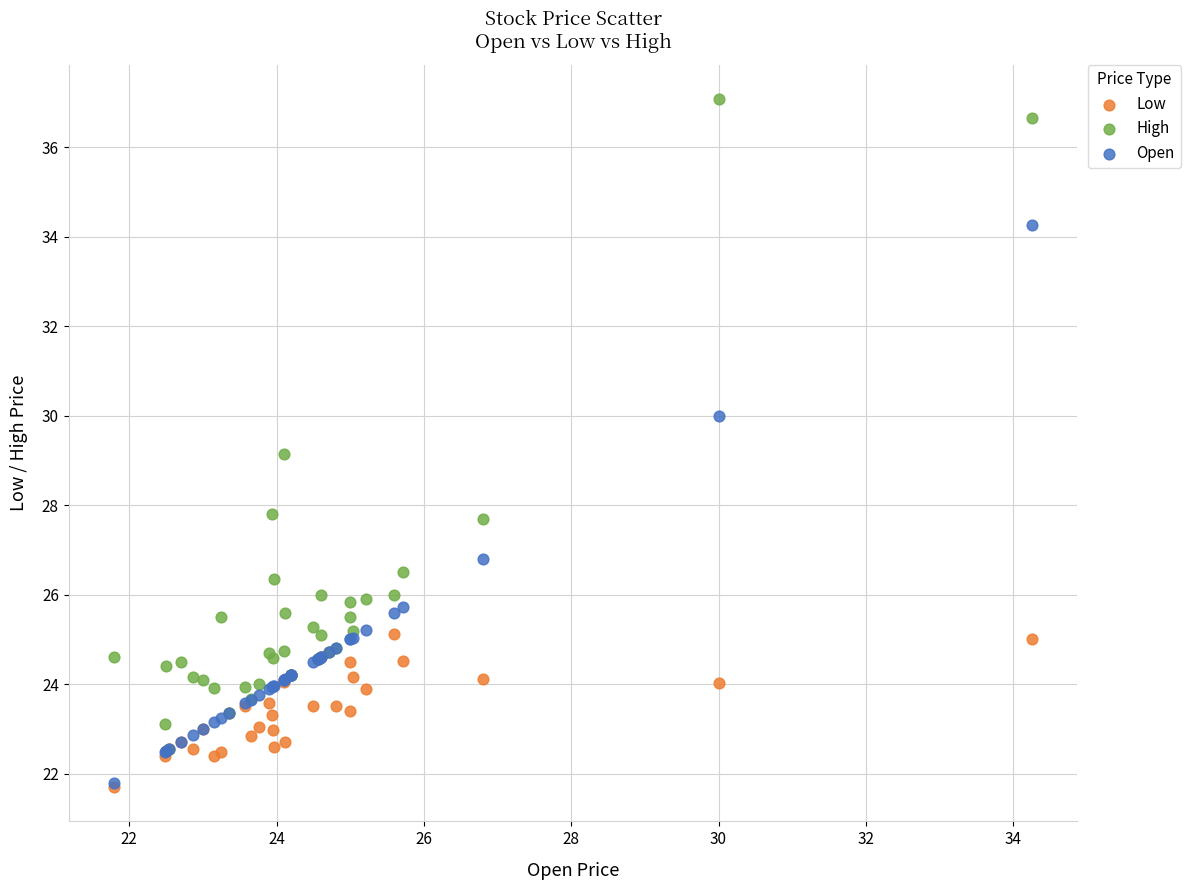

What are all the series names shown in the legend?

Low, High, Open